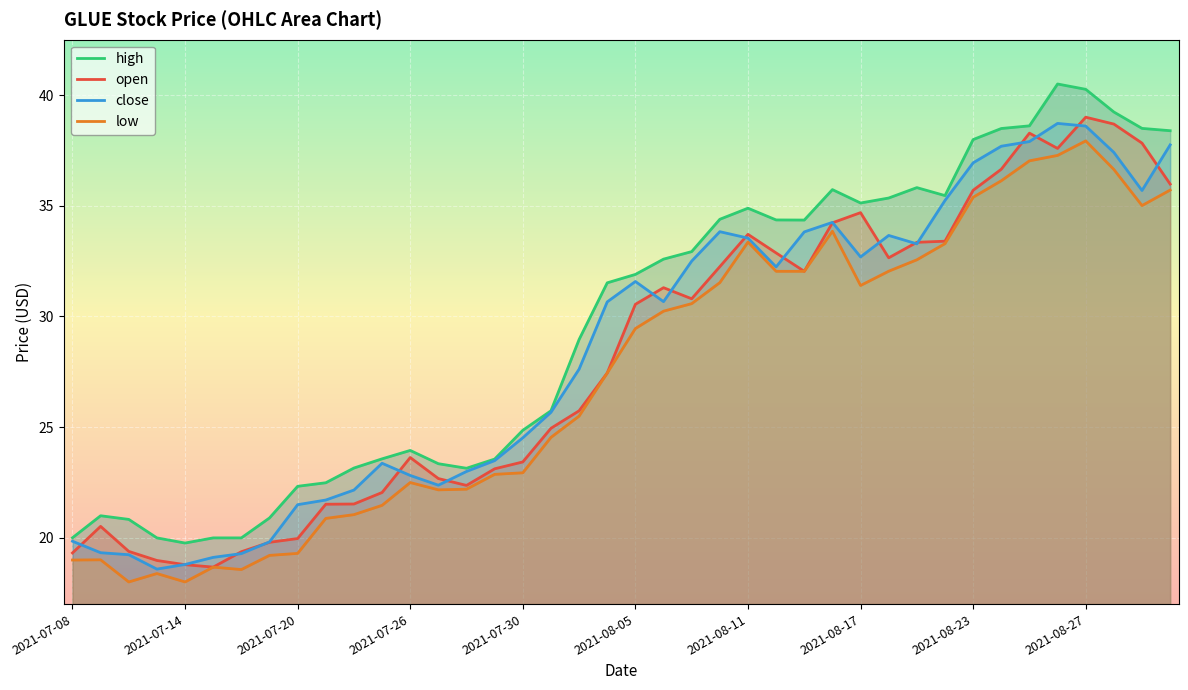

True or false: open has a value of 35.7 at 2021-08-23.

True